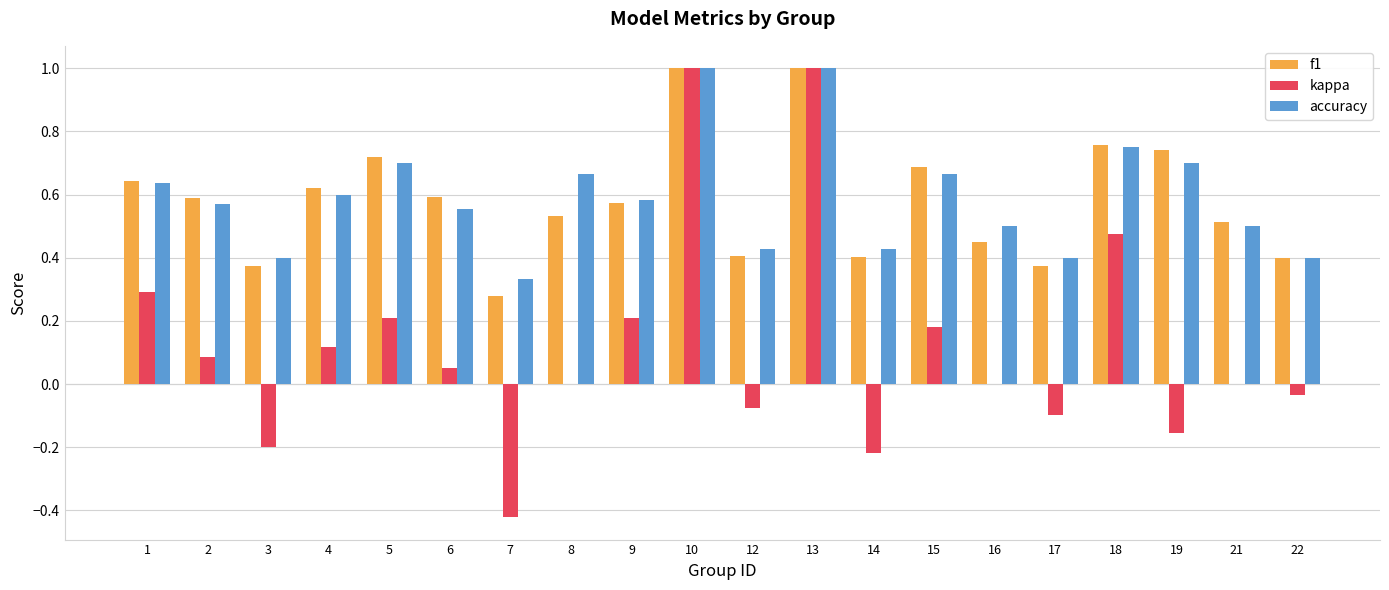

What is the sum of all kappa values?

2.4